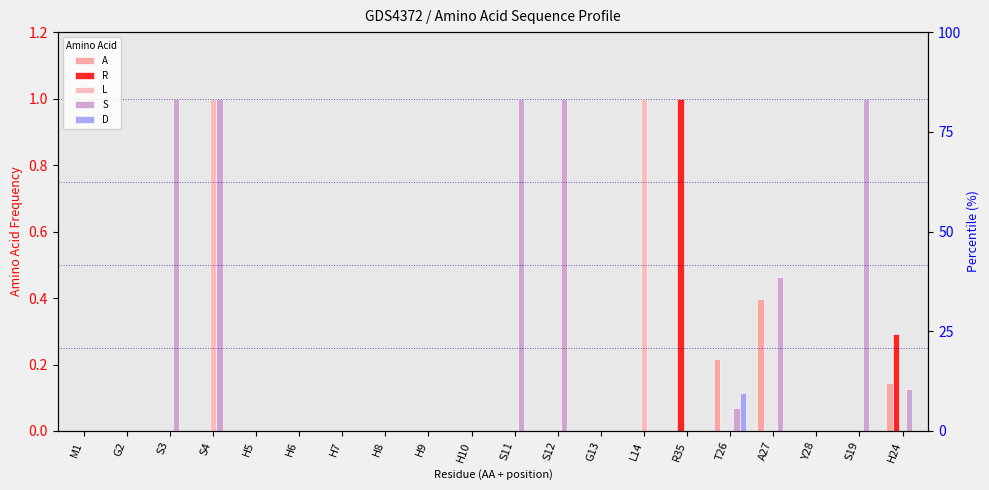

At which category is the sum across all series the highest?

S4